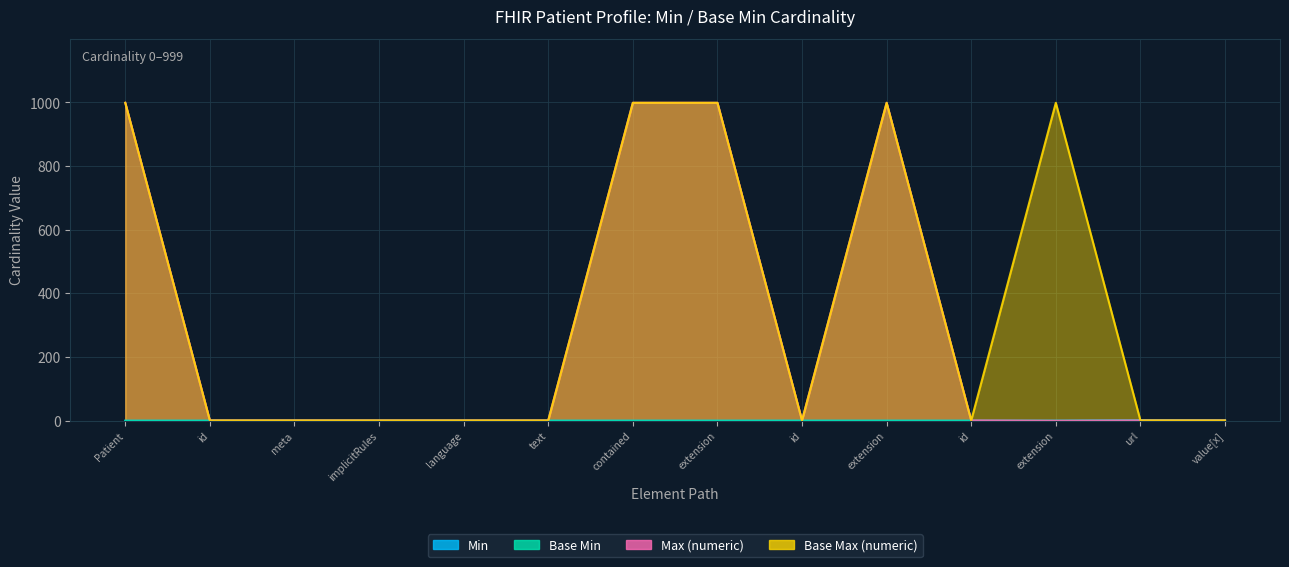

At how many categories does at least one series exceed 773?

5